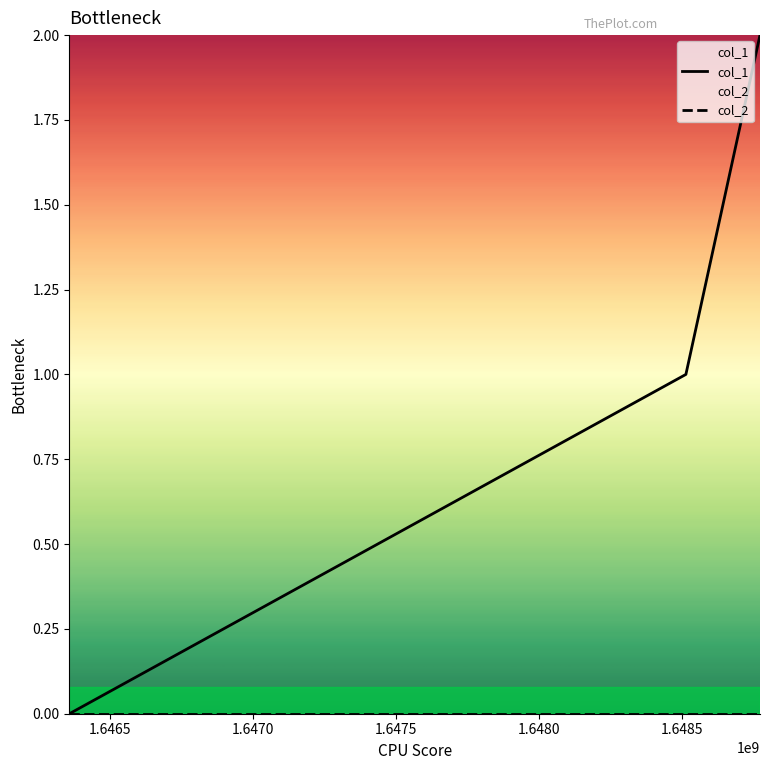

What is the value of the 3rd point from the left?

2